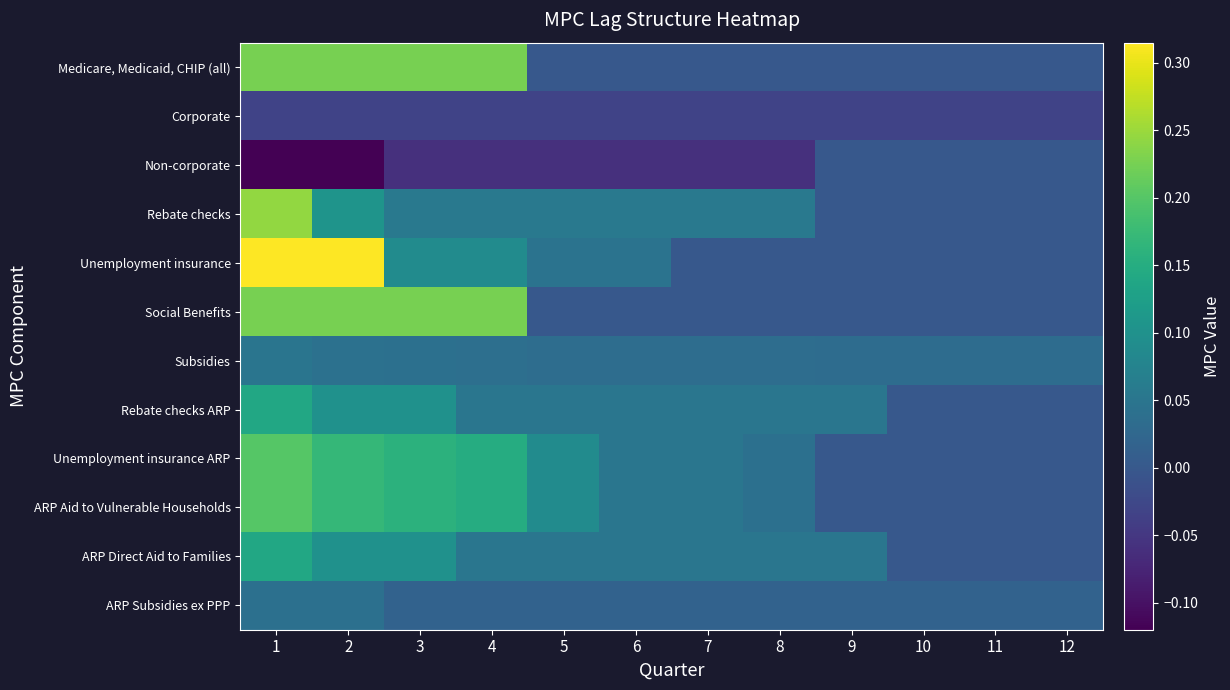

What is the total value across all series at 4?

1.0